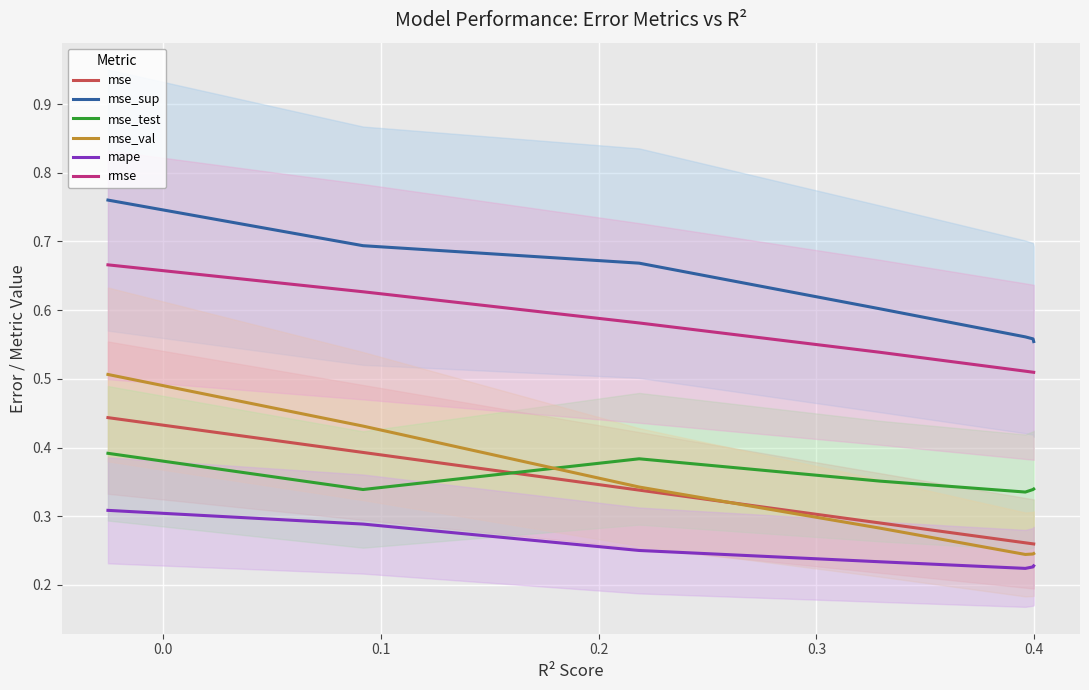

How many distinct data groups are displayed?

6